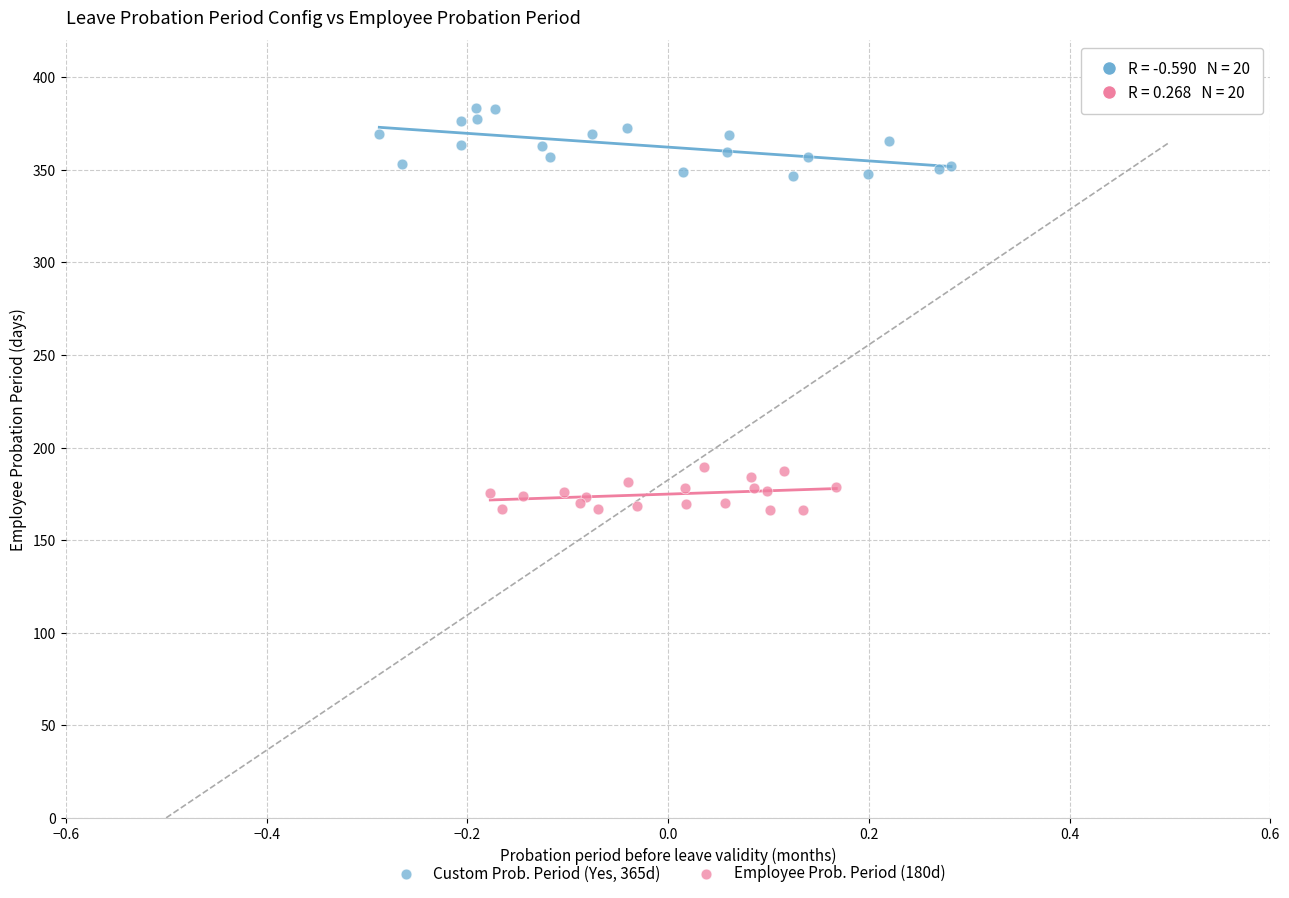

What are all the series names shown in the legend?

Custom Prob. Period (Yes, 365d), Employee Prob. Period (180d)